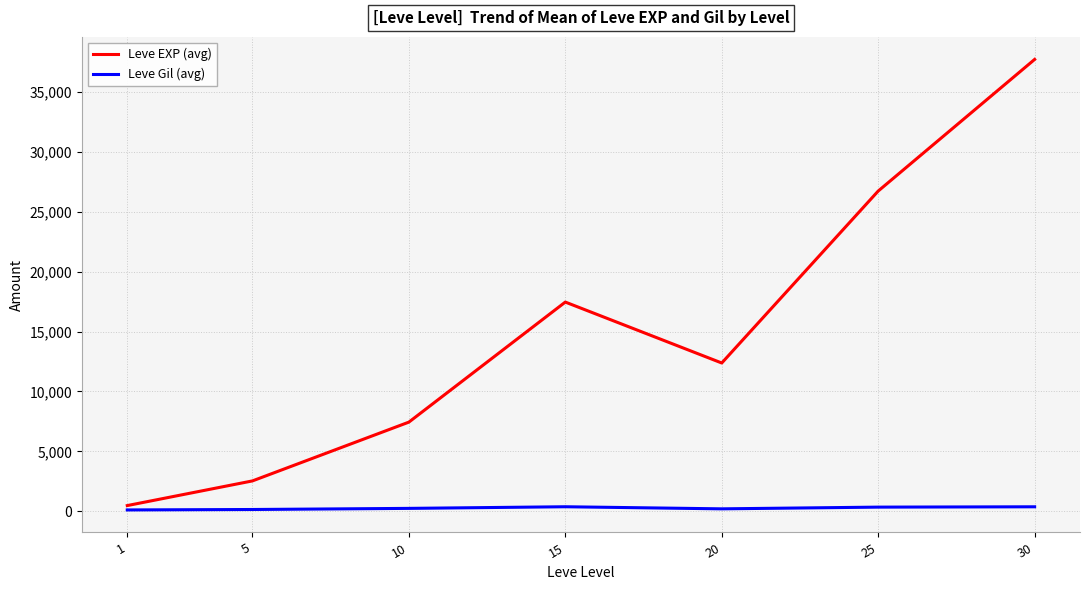

Does the chart have visible grid lines?

Yes